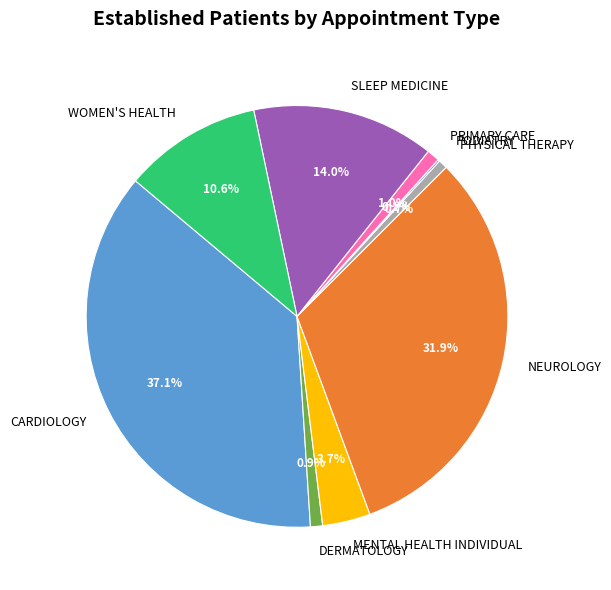

What percentage is NOT represented by MENTAL HEALTH INDIVIDUAL?

96.3%